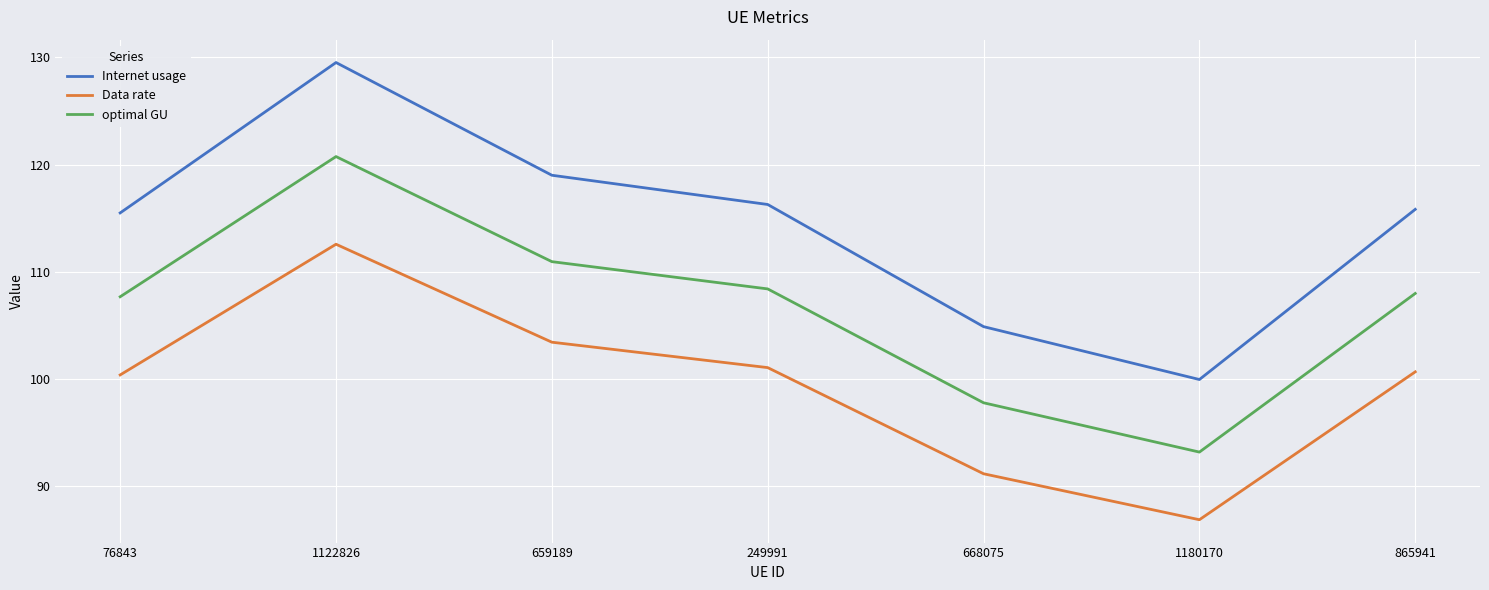

At which label does Internet usage first exceed 115?

76843